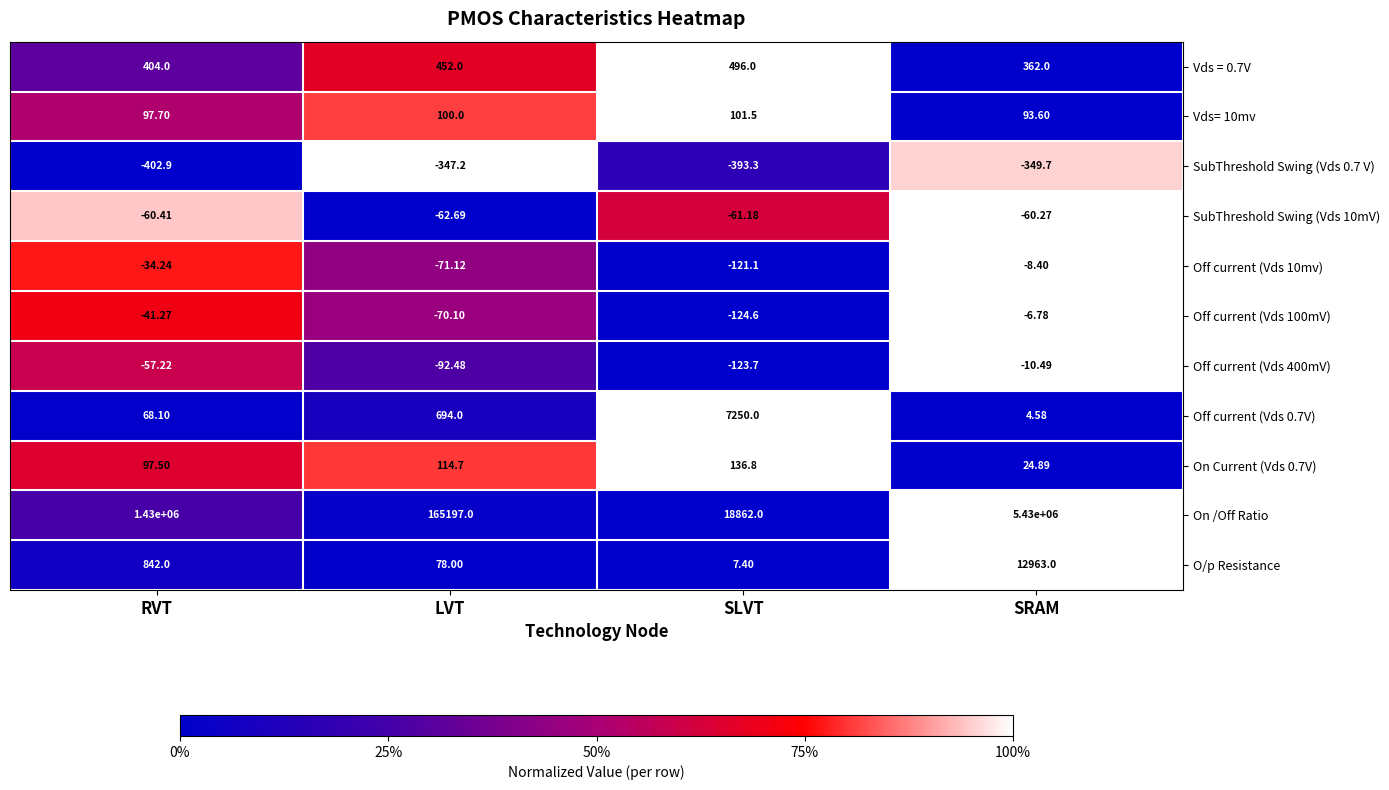

Where does the Off current (Vds 10mv) series first go above -34?

SRAM